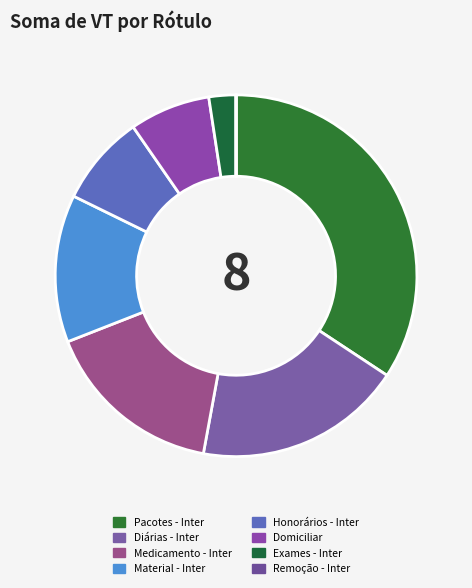

Which category has the smallest portion of the pie?

Remoção - Inter